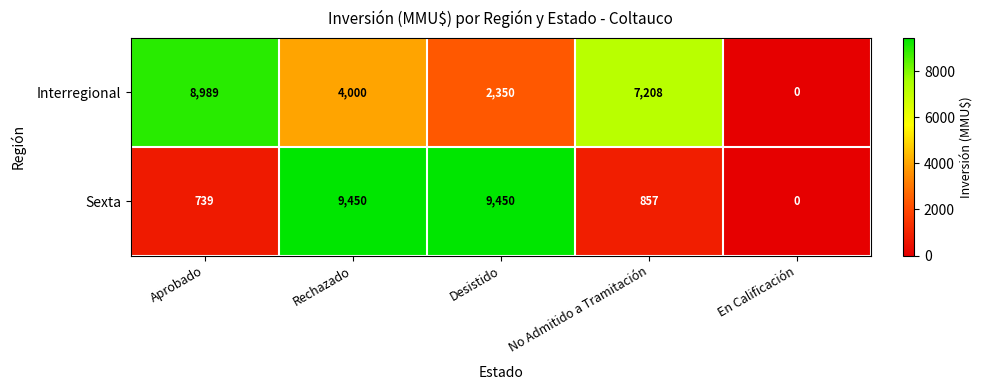

Which series changed the most between Aprobado and En Calificación?

Interregional